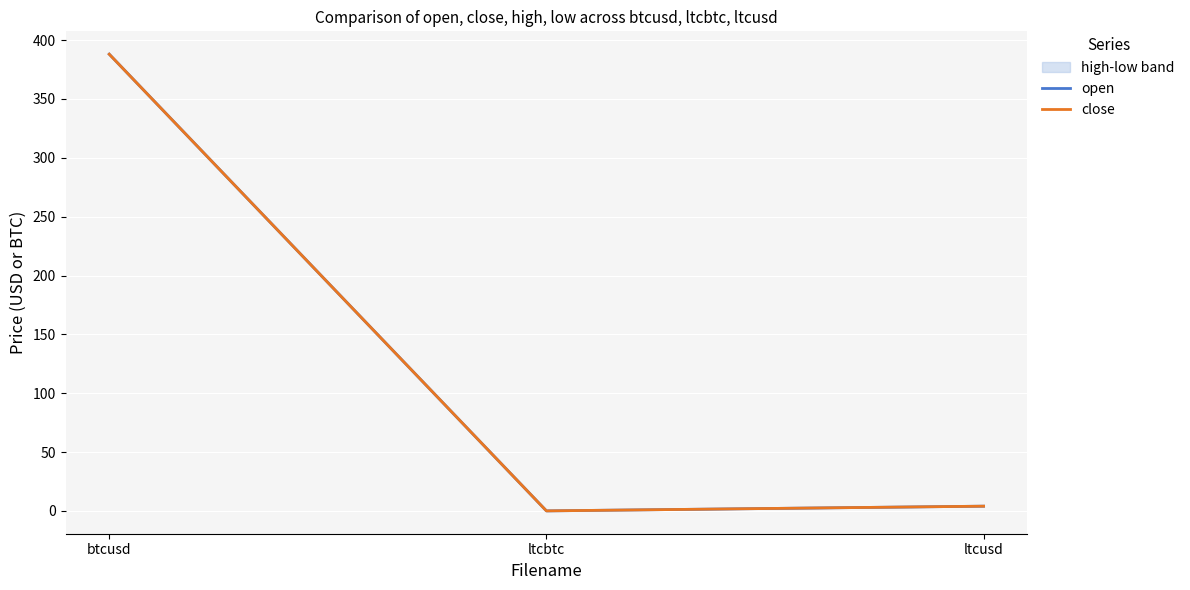

List the series in order of their overall mean, highest first.

open, close